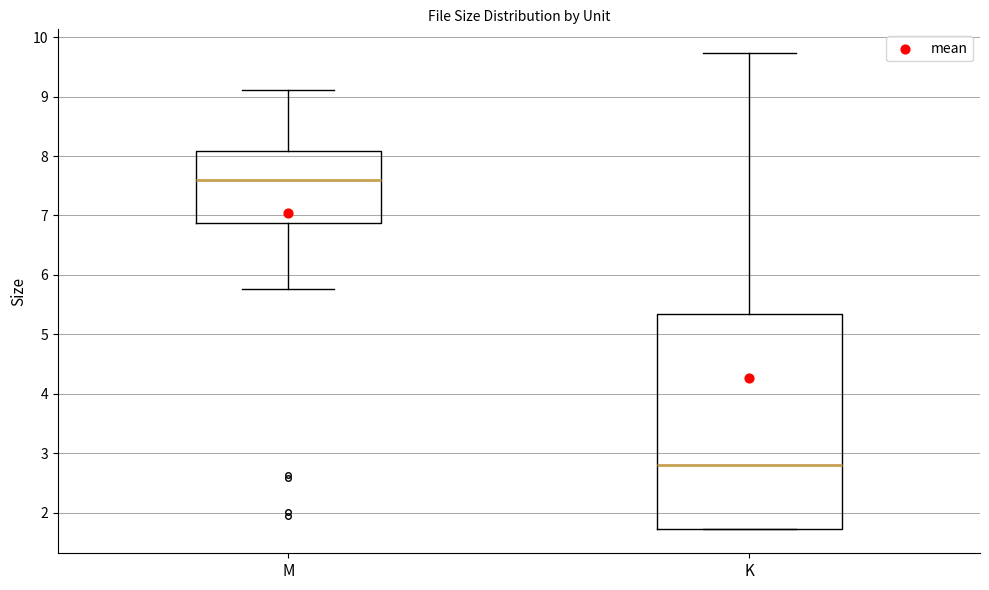

Which box is the tallest, from its lower edge to its upper edge?

K